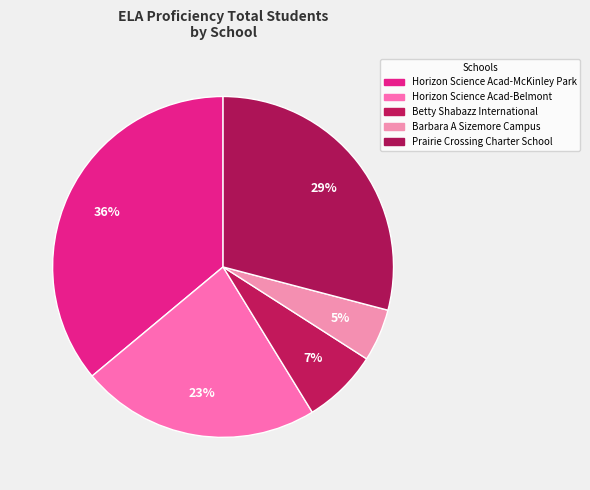

Is it true that Horizon Science Acad-McKinley Park is 46% of the pie?

False